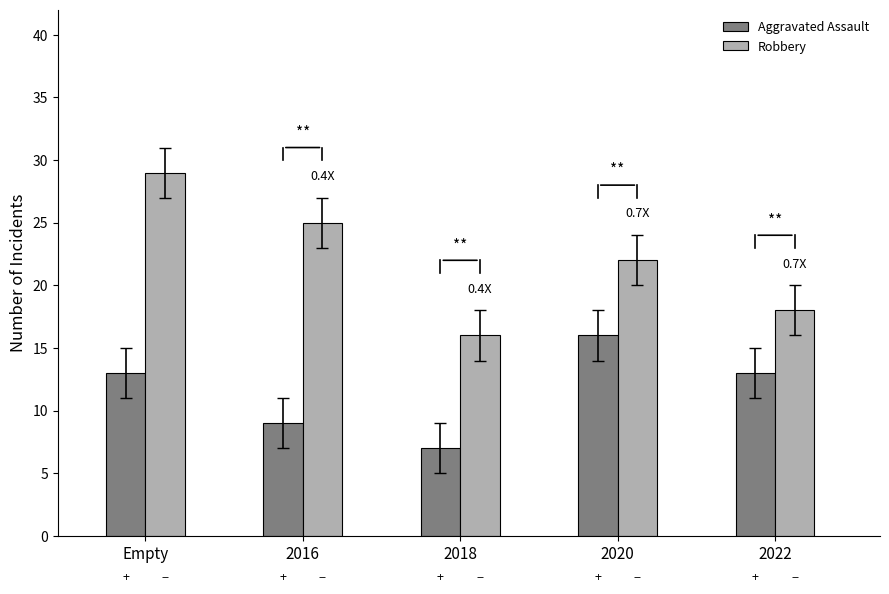

How many bars are there in each group?

2